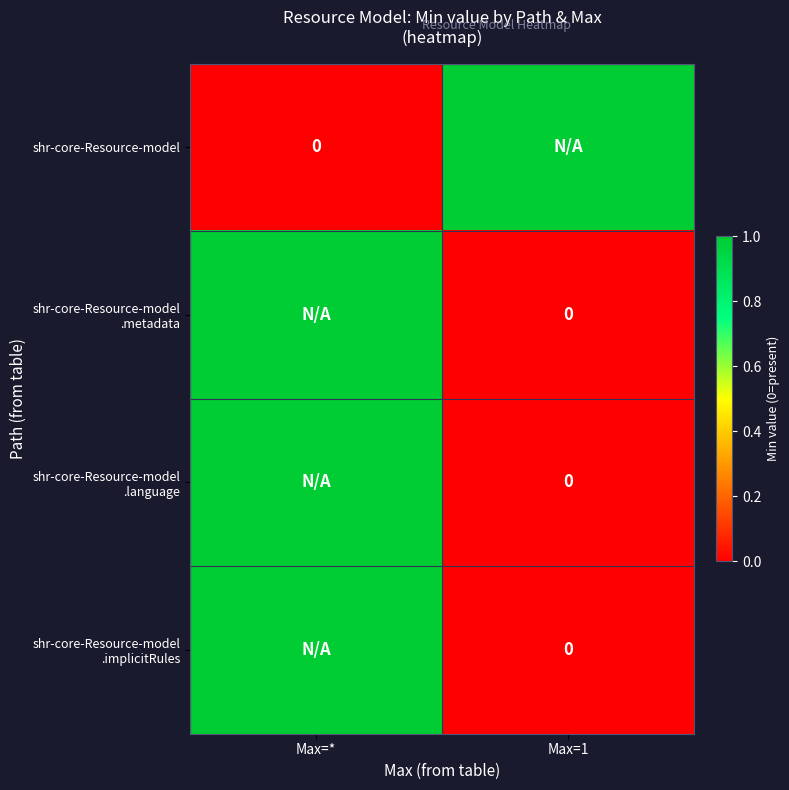

What is the sum of the shr-core-Resource-model .metadata values at Max=* and Max=1?

1